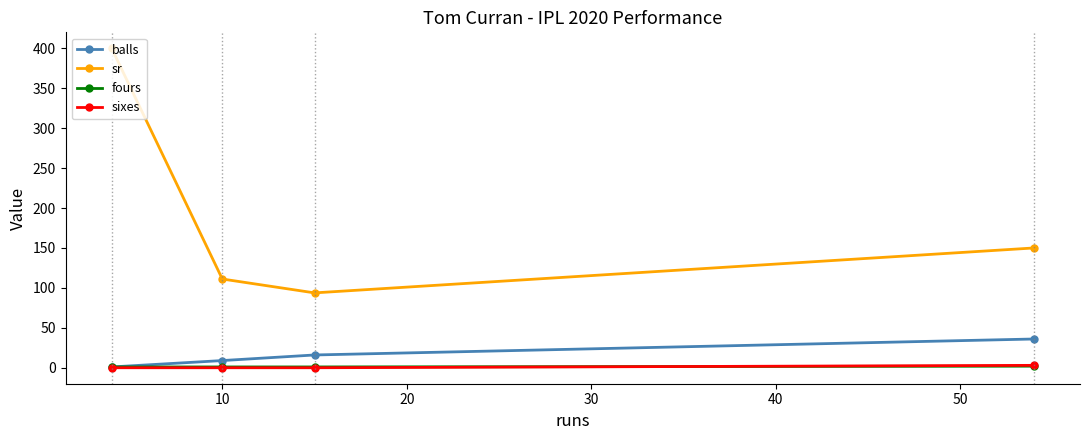

Which series has the largest total across all categories?

sr